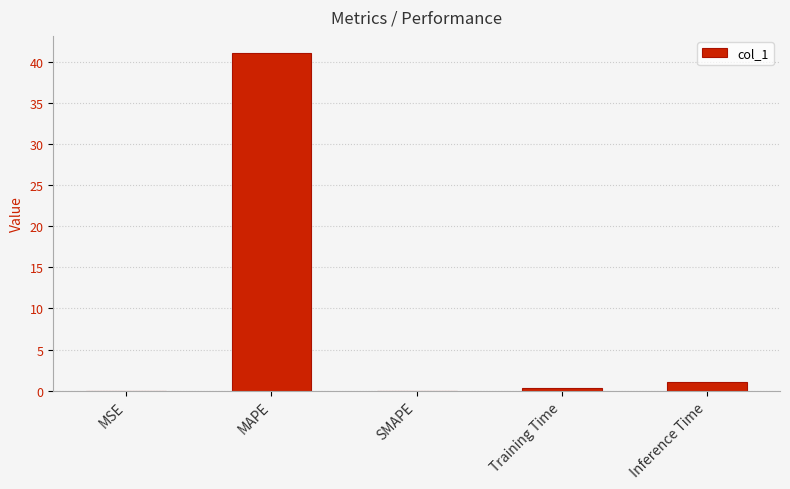

What is the approximate value at Inference Time?

1.0